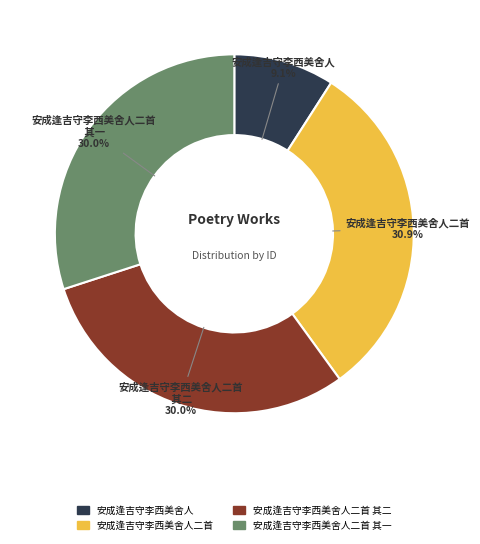

To the nearest percent, what is the difference between the largest and smallest slice percentages?

22%